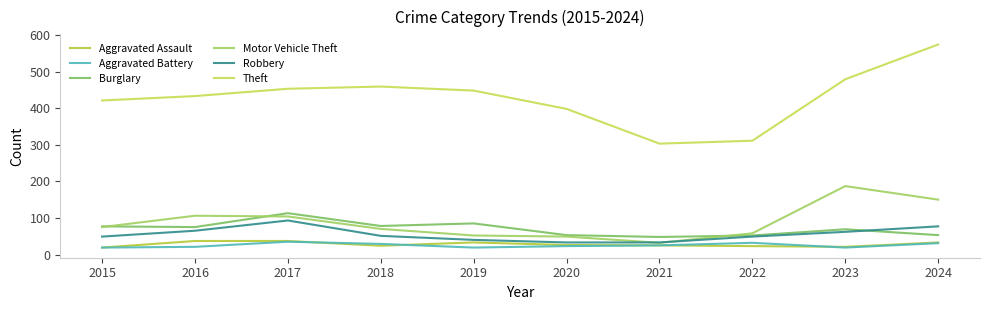

What is the spread (max minus min) of values at 2024?

543